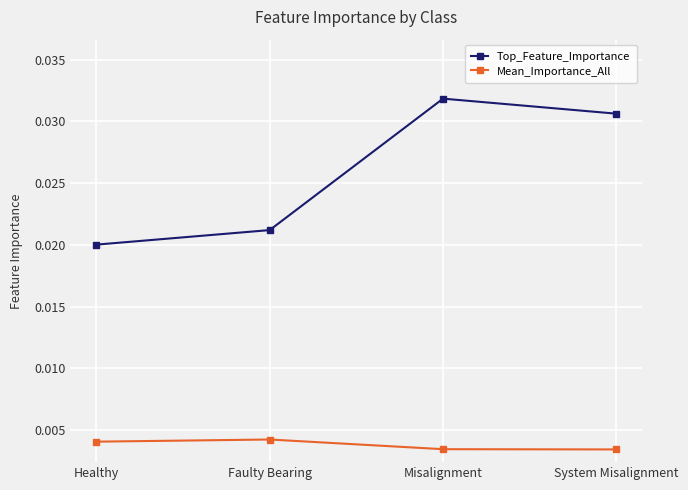

True or false: Mean_Importance_All and Top_Feature_Importance cross at least once.

False